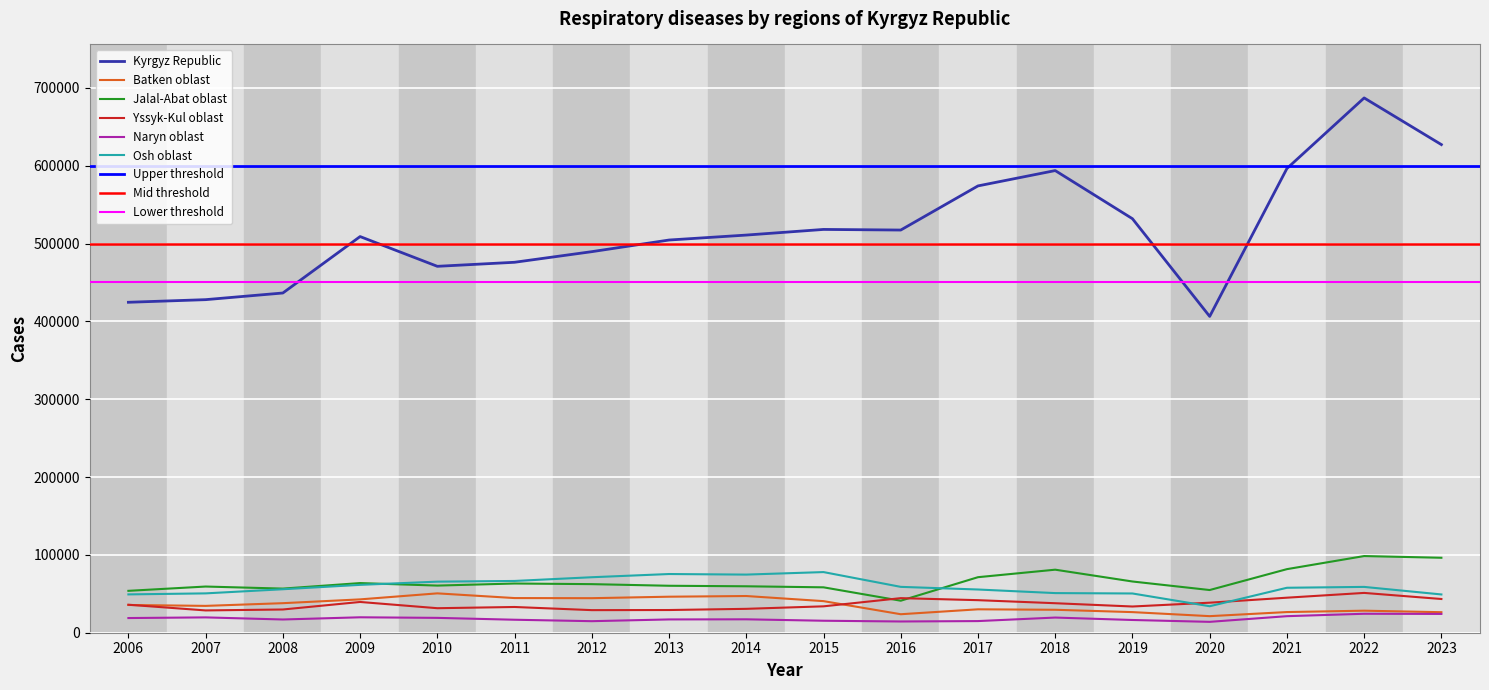

At which category is the sum across all series the highest?

2022